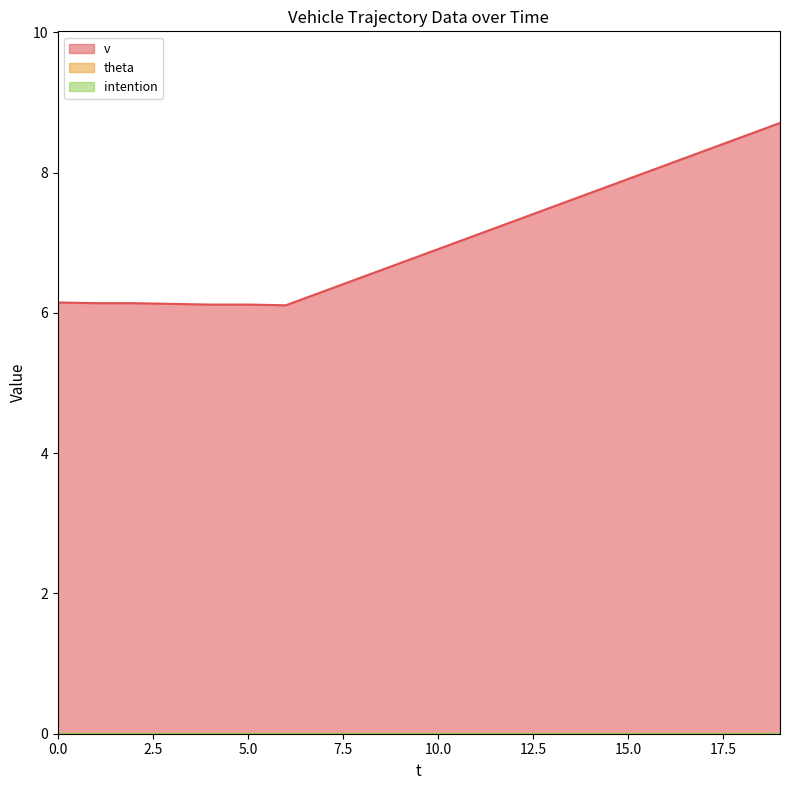

The value of intention at 1 is 0.0. True or false?

True